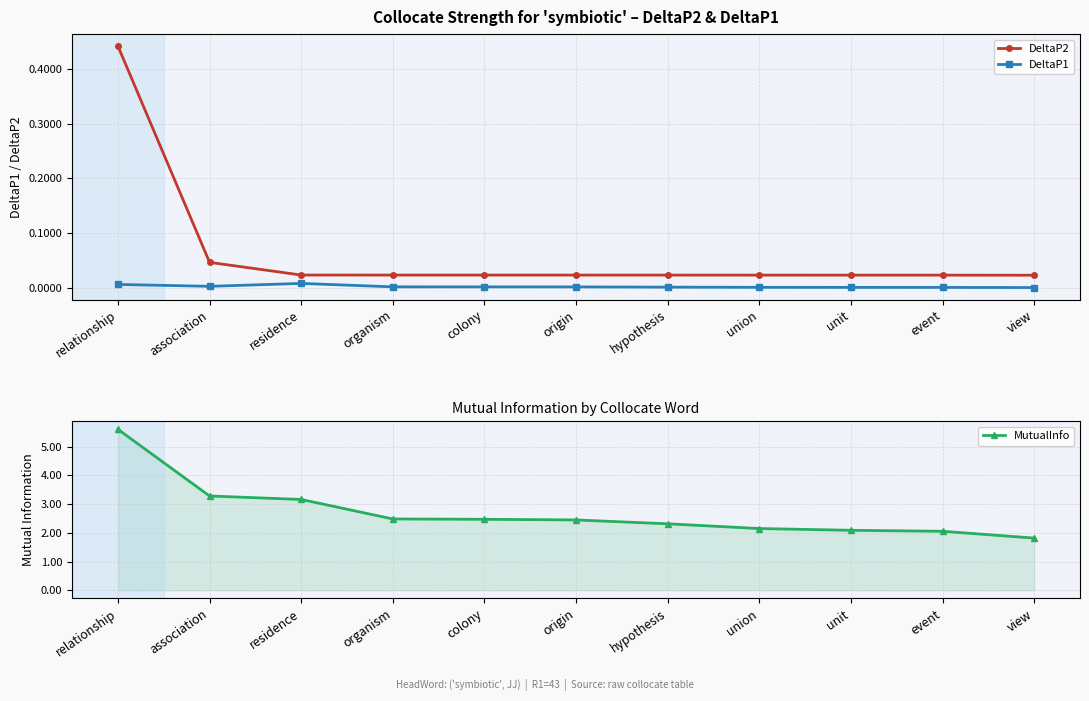

Reading right to left, transcribe all the data shown in this chart.

DeltaP2: view=0.0	event=0.0	unit=0.0	union=0.0	hypothesis=0.0	origin=0.0	colony=0.0	organism=0.0	residence=0.0	association=0.0	relationship=0.4
DeltaP1: view=0.0	event=0.0	unit=0.0	union=0.0	hypothesis=0.0	origin=0.0	colony=0.0	organism=0.0	residence=0.0	association=0.0	relationship=0.0
MutualInfo: view=1.8	event=2.1	unit=2.1	union=2.1	hypothesis=2.3	origin=2.4	colony=2.5	organism=2.5	residence=3.2	association=3.3	relationship=5.6